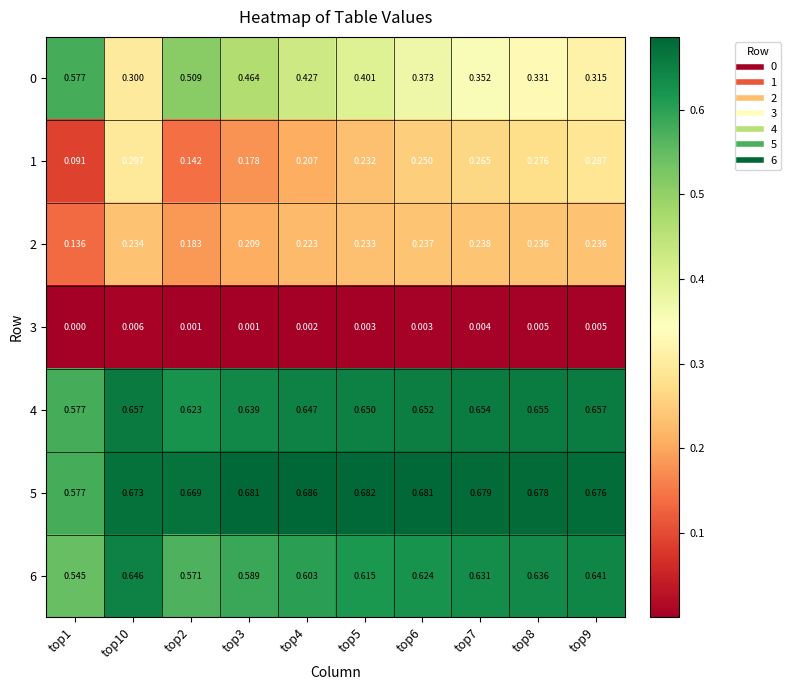

Is the value of 4 at top7 greater than the value of 3 at top1?

Yes